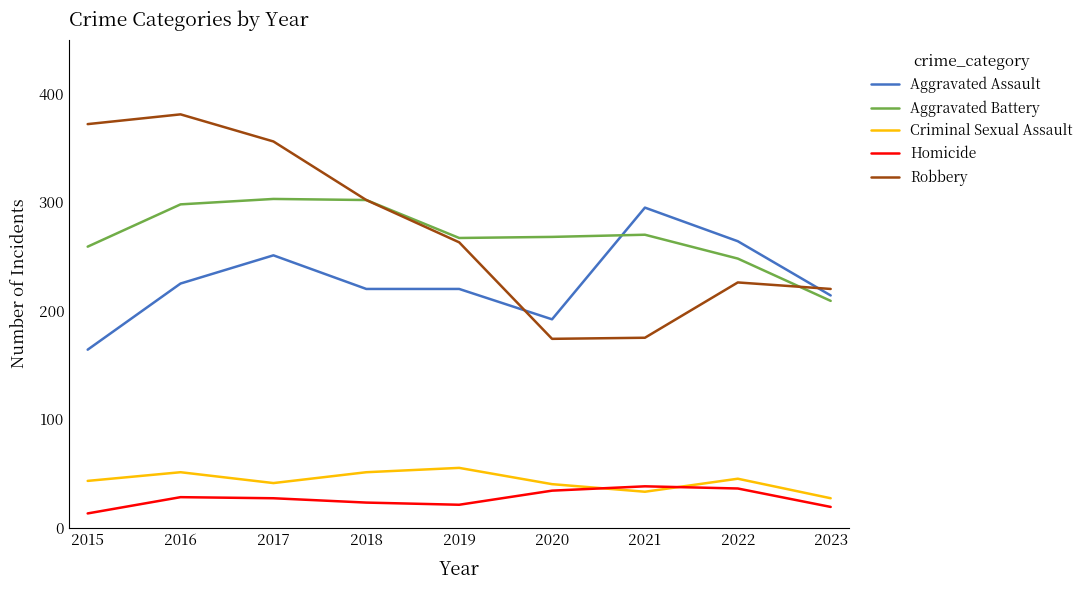

At which category does the chart reach its peak across all series?

2016